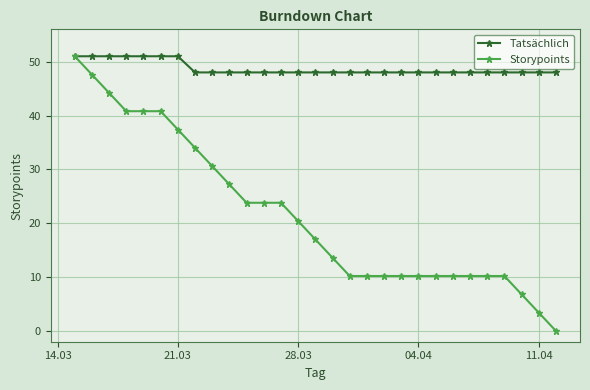

What is the maximum value for Storypoints?

51.0